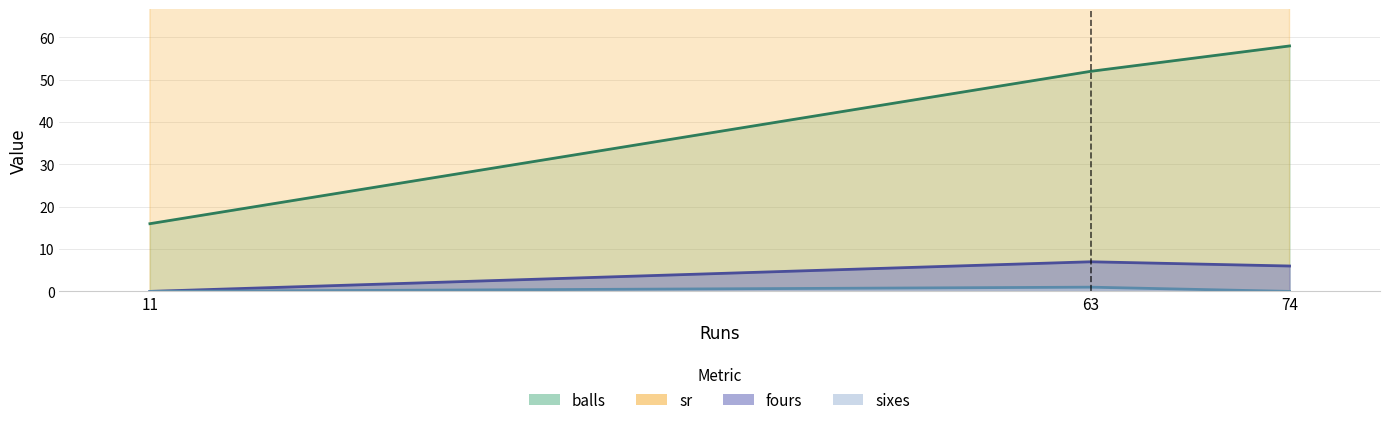

At which label does fours first exceed 6?

63